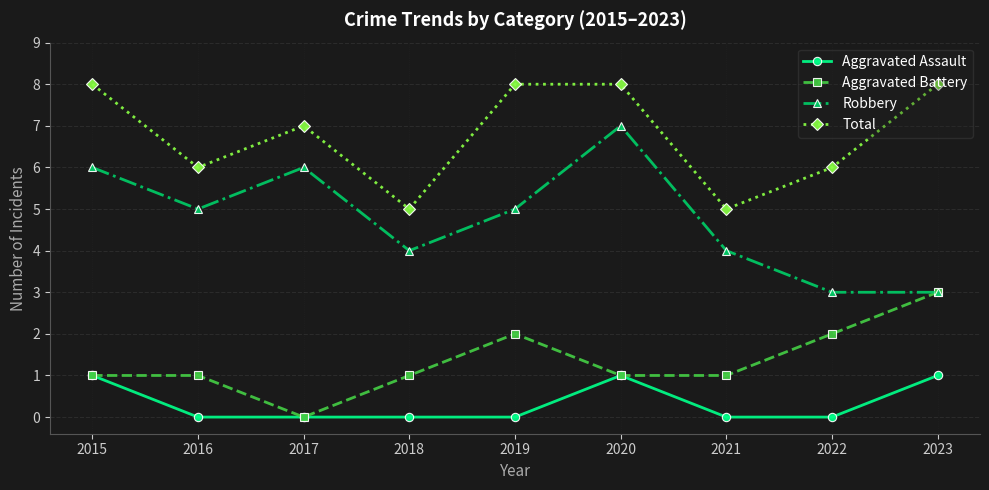

Which series has the largest total across all categories?

Total